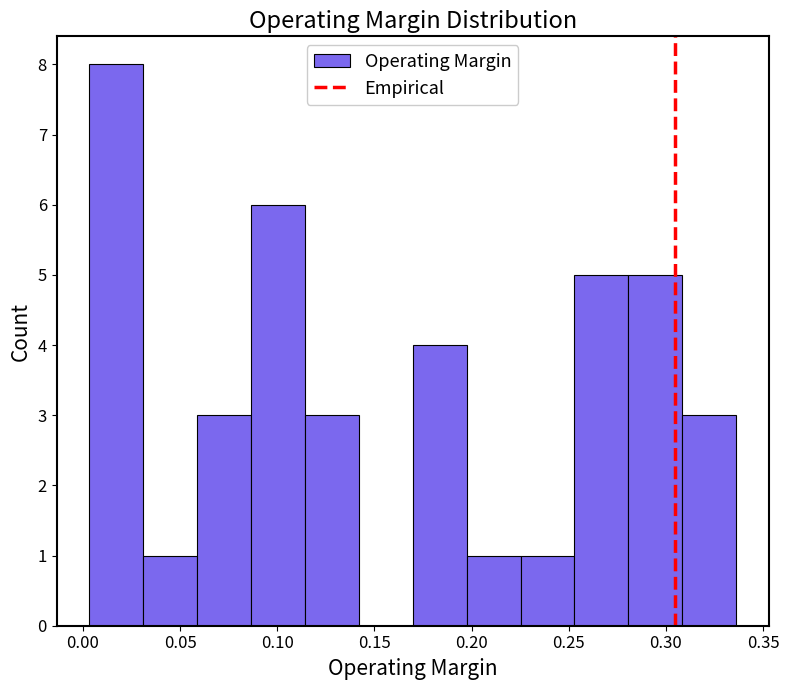

How tall is the bar that spans 0.170 to 0.195 on the x-axis? Neither the bar edges nor the heights are printed on the chart, so give them approximately, as read against the axes.

4